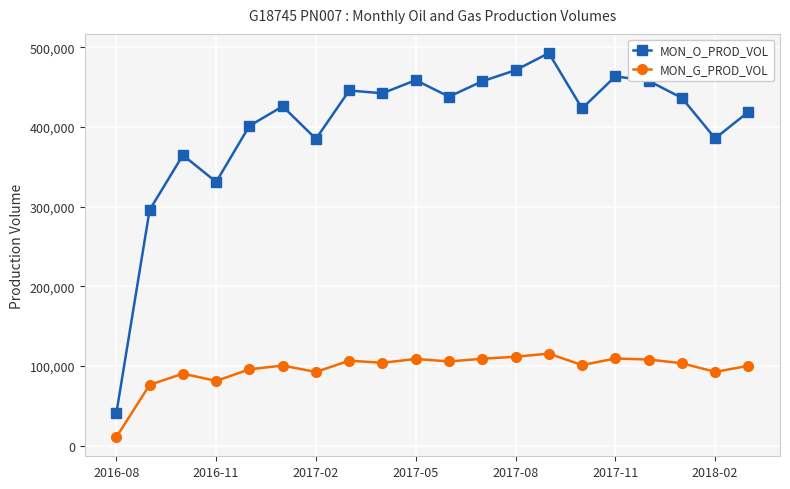

True or false: MON_O_PROD_VOL and MON_G_PROD_VOL intersect in this chart.

False